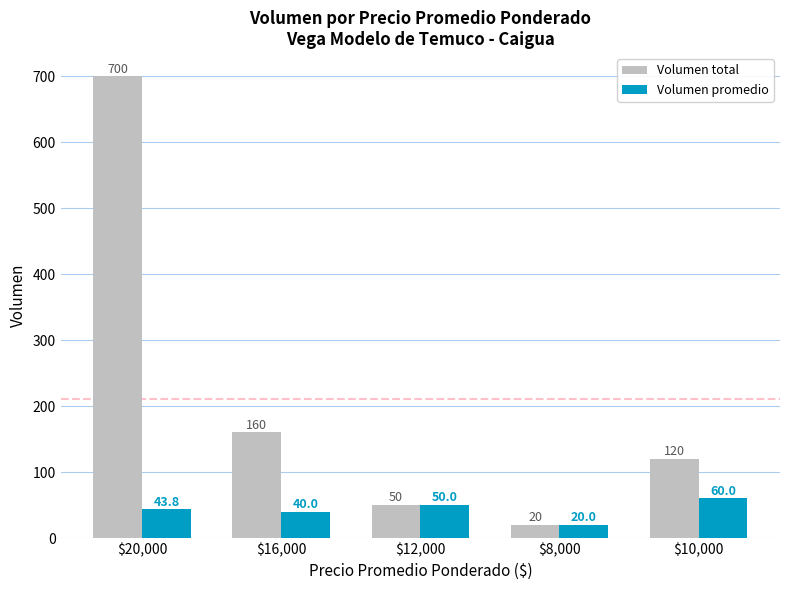

List the labels in order of Volumen promedio value, largest first.

$10,000, $12,000, $20,000, $16,000, $8,000